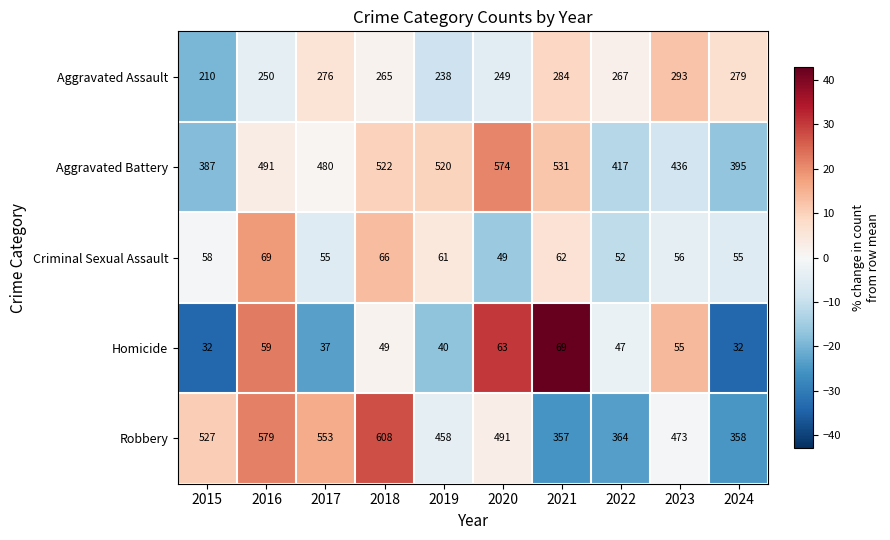

Is the value of Aggravated Battery at 2024 greater than the value of Homicide at 2016?

Yes